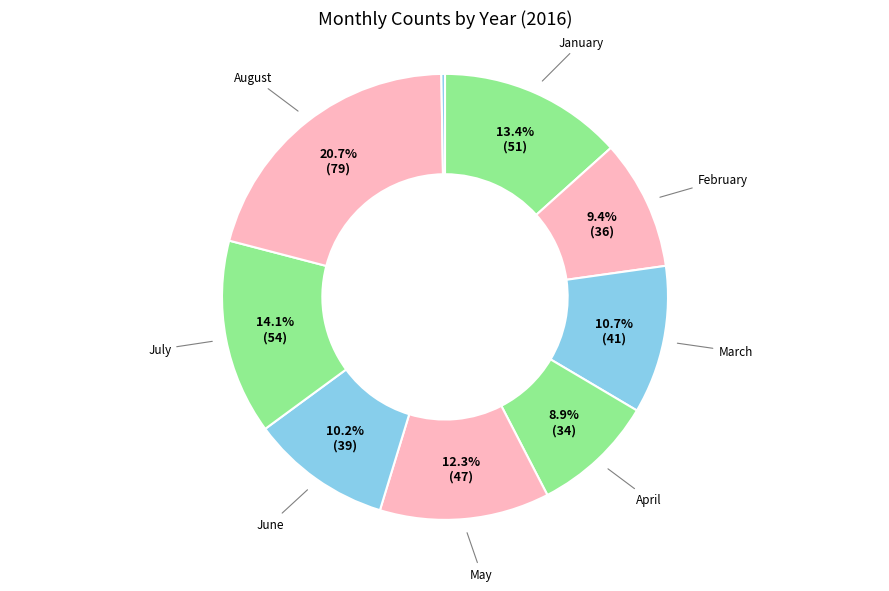

To the nearest percent, what is the average slice percentage?

11%